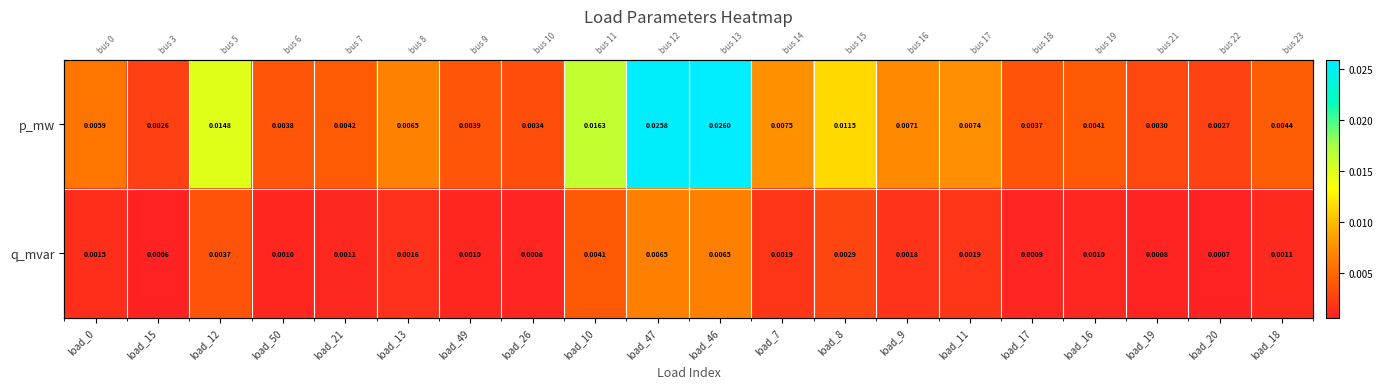

True or false: p_mw has a value of 0.0 at load_8.

True